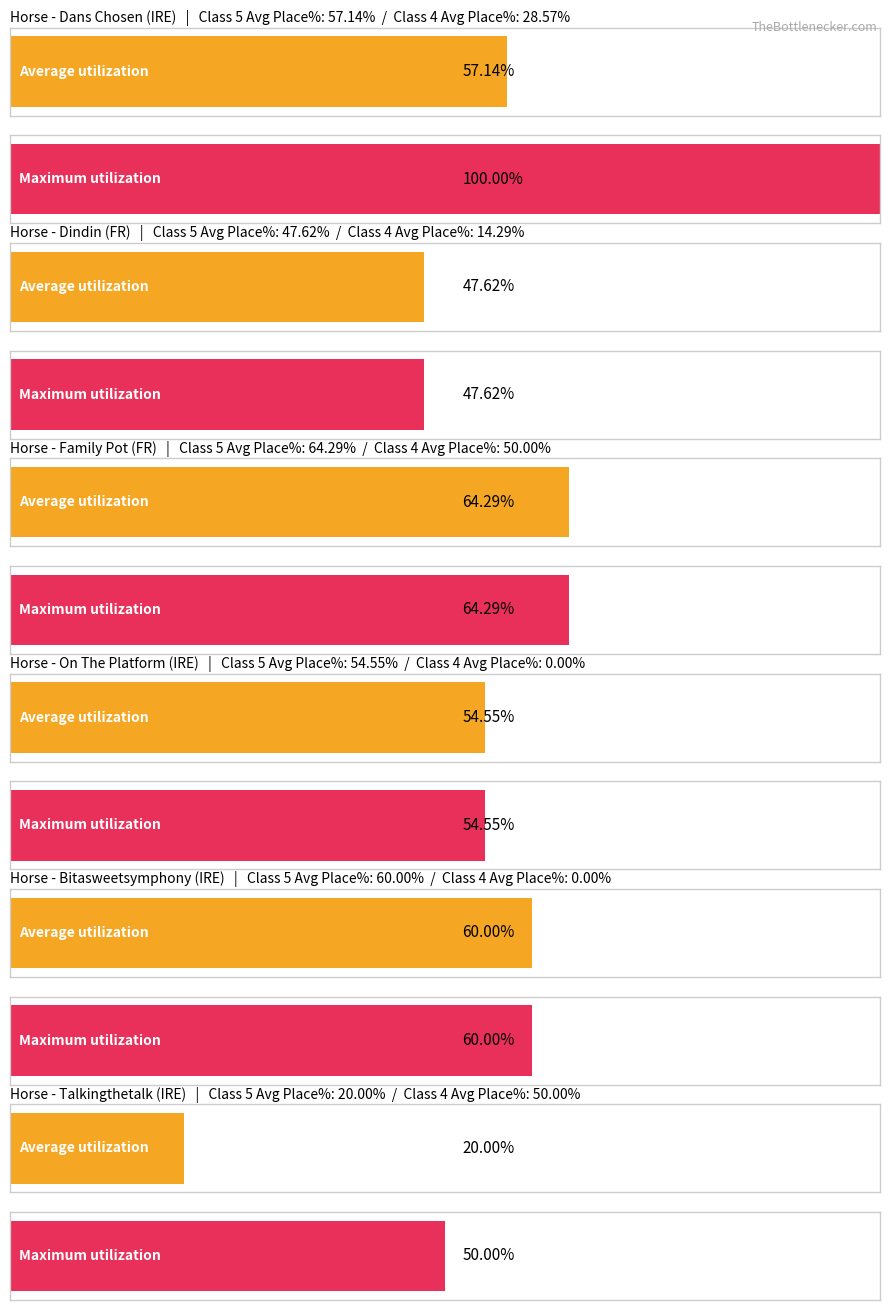

True or false: Class 4 Runs has a value of -8.1 at On The Platform (IRE).

False